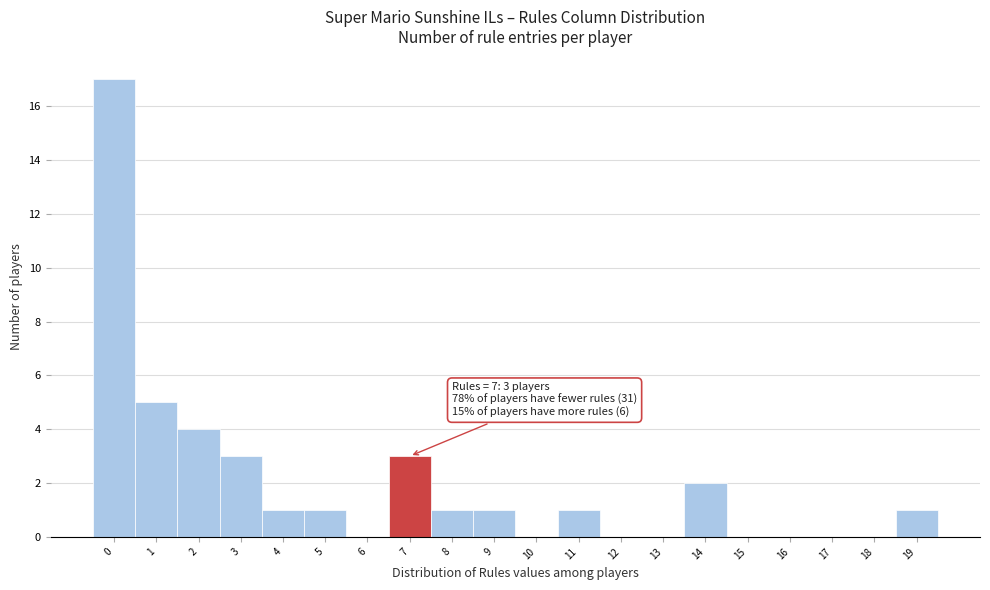

Reading left to right, what are all the values shown in this chart?

0=17	1=5	2=4	3=3	4=1	5=1	6=0	7=3	8=1	9=1	10=0	11=1	12=0	13=0	14=2	15=0	16=0	17=0	18=0	19=1